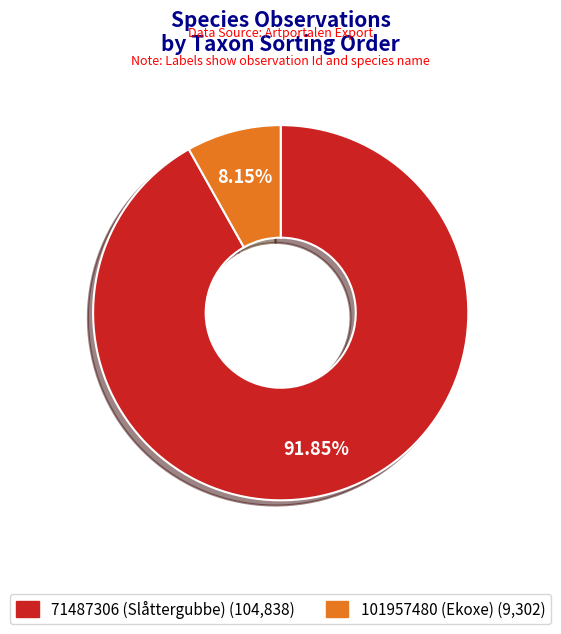

To the nearest percent, what is the combined percentage of 101957480 (Ekoxe) and 71487306 (Slåttergubbe)?

100%